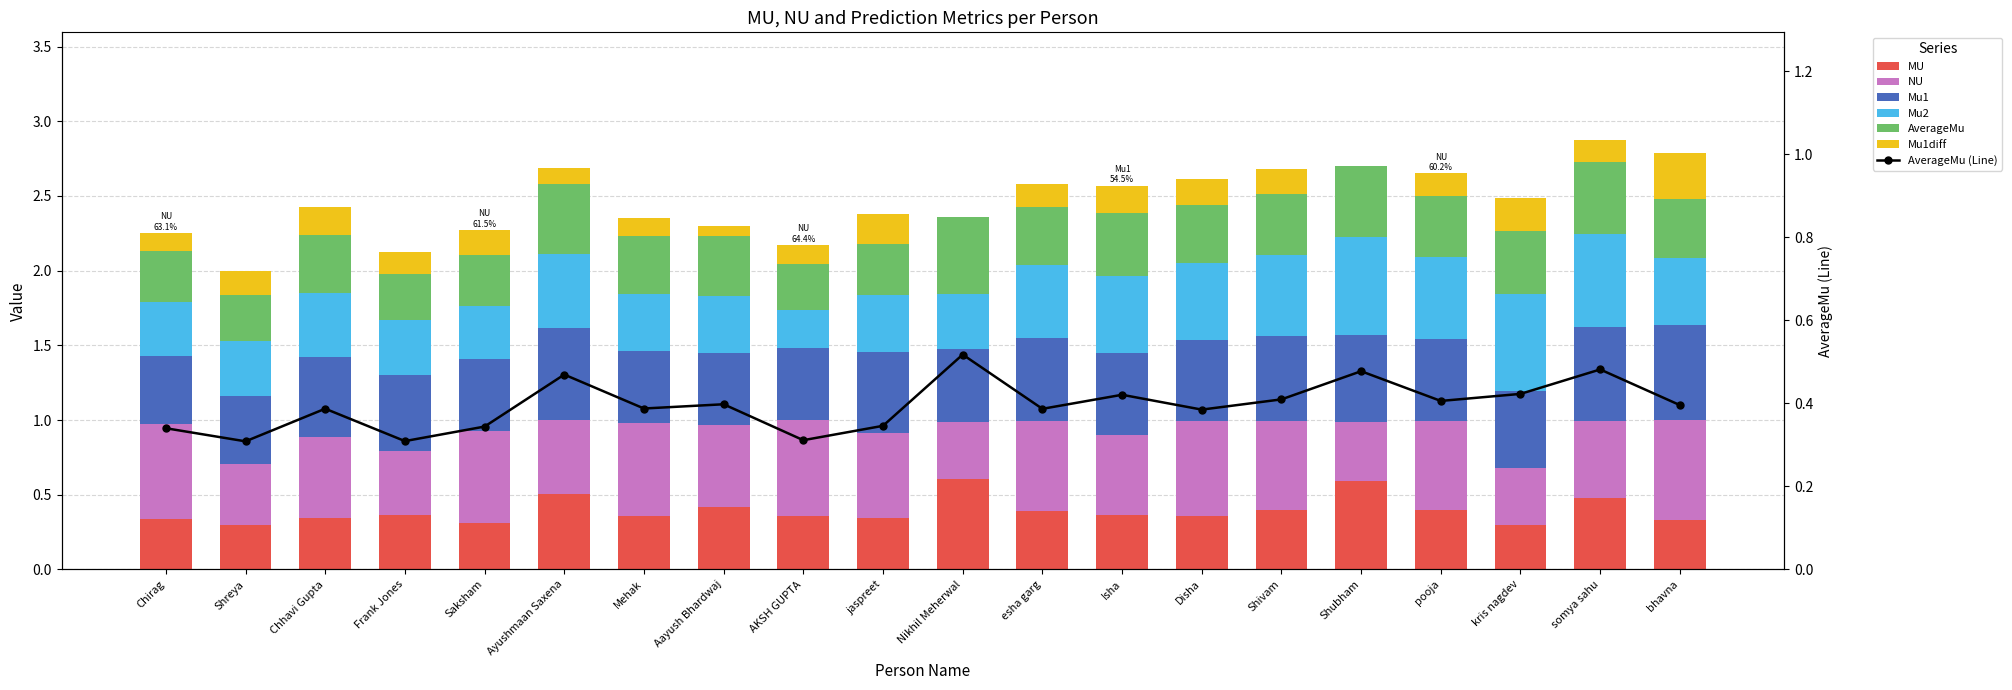

Reading left to right, what are all the values shown in this chart?

MU: Chirag=0.3	Shreya=0.3	Chhavi Gupta=0.3	Frank Jones=0.4	Saksham=0.3	Ayushmaan Saxena=0.5	Mehak=0.4	Aayush Bhardwaj=0.4	AKSH GUPTA=0.4	jaspreet=0.3	Nikhil Meherwal=0.6	esha garg=0.4	Isha=0.4	Disha=0.4	Shivam=0.4	Shubham=0.6	pooja=0.4	kris nagdev=0.3	somya sahu=0.5	bhavna=0.3
NU: Chirag=0.6	Shreya=0.4	Chhavi Gupta=0.5	Frank Jones=0.4	Saksham=0.6	Ayushmaan Saxena=0.5	Mehak=0.6	Aayush Bhardwaj=0.6	AKSH GUPTA=0.6	jaspreet=0.6	Nikhil Meherwal=0.4	esha garg=0.6	Isha=0.5	Disha=0.6	Shivam=0.6	Shubham=0.4	pooja=0.6	kris nagdev=0.4	somya sahu=0.5	bhavna=0.7
Mu1: Chirag=0.5	Shreya=0.5	Chhavi Gupta=0.5	Frank Jones=0.5	Saksham=0.5	Ayushmaan Saxena=0.6	Mehak=0.5	Aayush Bhardwaj=0.5	AKSH GUPTA=0.5	jaspreet=0.5	Nikhil Meherwal=0.5	esha garg=0.5	Isha=0.5	Disha=0.5	Shivam=0.6	Shubham=0.6	pooja=0.5	kris nagdev=0.5	somya sahu=0.6	bhavna=0.6
Mu2: Chirag=0.4	Shreya=0.4	Chhavi Gupta=0.4	Frank Jones=0.4	Saksham=0.4	Ayushmaan Saxena=0.5	Mehak=0.4	Aayush Bhardwaj=0.4	AKSH GUPTA=0.3	jaspreet=0.4	Nikhil Meherwal=0.4	esha garg=0.5	Isha=0.5	Disha=0.5	Shivam=0.5	Shubham=0.7	pooja=0.6	kris nagdev=0.6	somya sahu=0.6	bhavna=0.4
AverageMu: Chirag=0.3	Shreya=0.3	Chhavi Gupta=0.4	Frank Jones=0.3	Saksham=0.3	Ayushmaan Saxena=0.5	Mehak=0.4	Aayush Bhardwaj=0.4	AKSH GUPTA=0.3	jaspreet=0.3	Nikhil Meherwal=0.5	esha garg=0.4	Isha=0.4	Disha=0.4	Shivam=0.4	Shubham=0.5	pooja=0.4	kris nagdev=0.4	somya sahu=0.5	bhavna=0.4
Mu1diff: Chirag=0.1	Shreya=0.2	Chhavi Gupta=0.2	Frank Jones=0.1	Saksham=0.2	Ayushmaan Saxena=0.1	Mehak=0.1	Aayush Bhardwaj=0.1	AKSH GUPTA=0.1	jaspreet=0.2	Nikhil Meherwal=0.0	esha garg=0.2	Isha=0.2	Disha=0.2	Shivam=0.2	Shubham=0.0	pooja=0.2	kris nagdev=0.2	somya sahu=0.2	bhavna=0.3